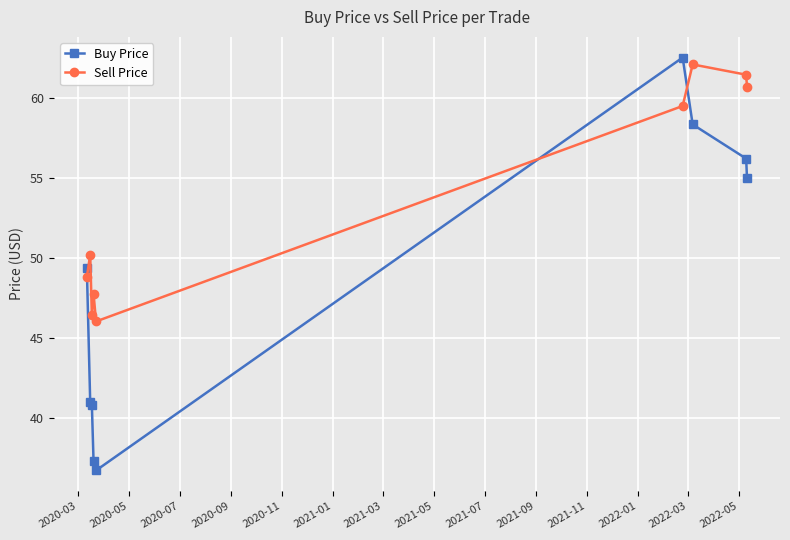

What are all the series names shown in the legend?

Buy Price, Sell Price